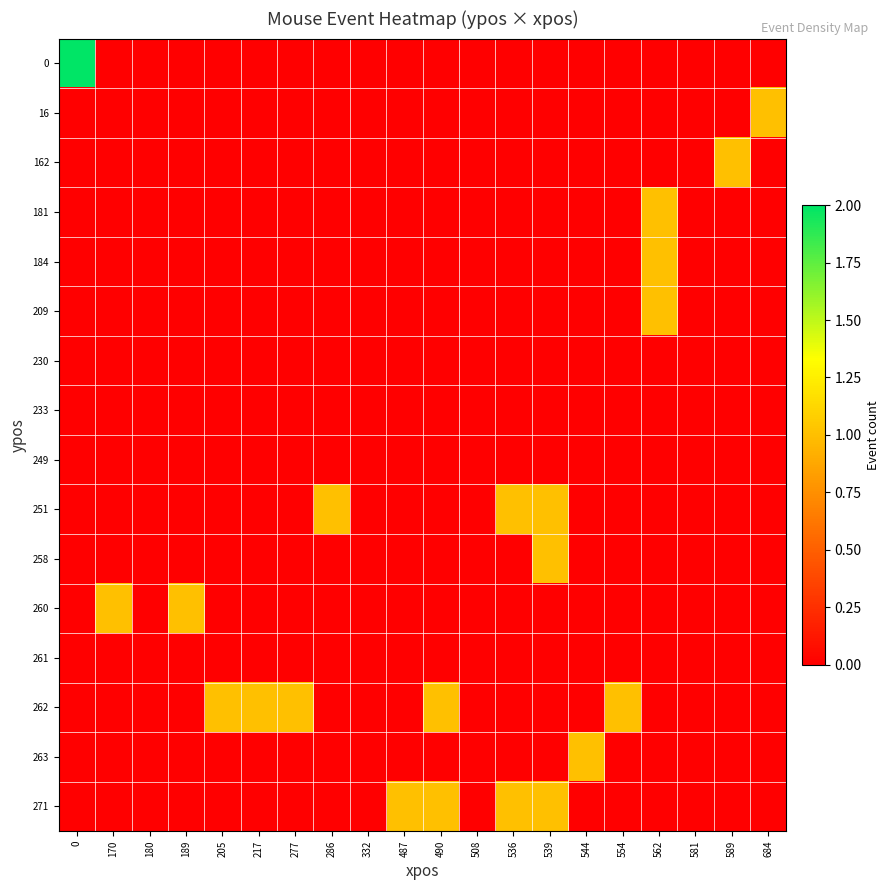

What is the total value across all series at 684?

1